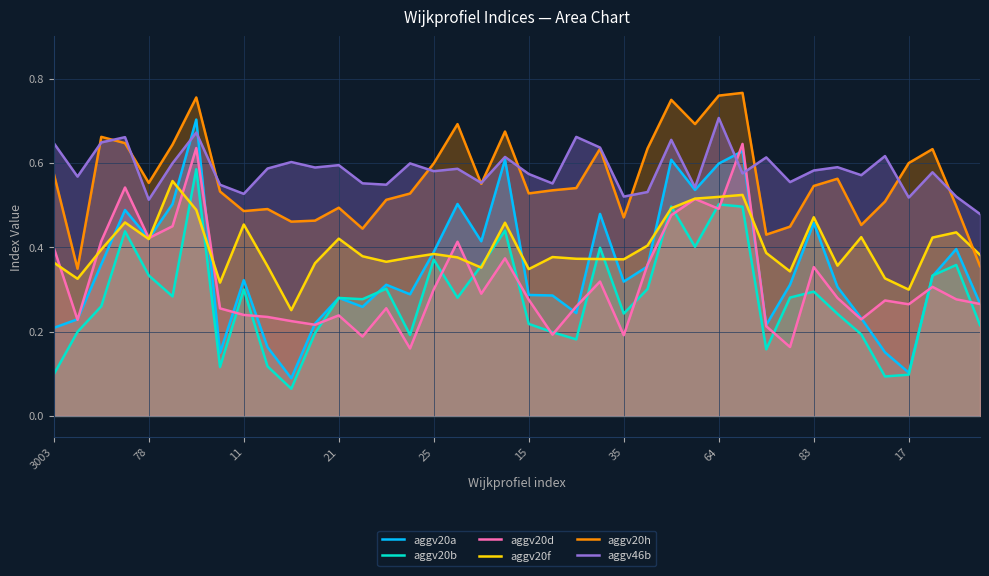

Which series has the widest spread of values?

aggv20a